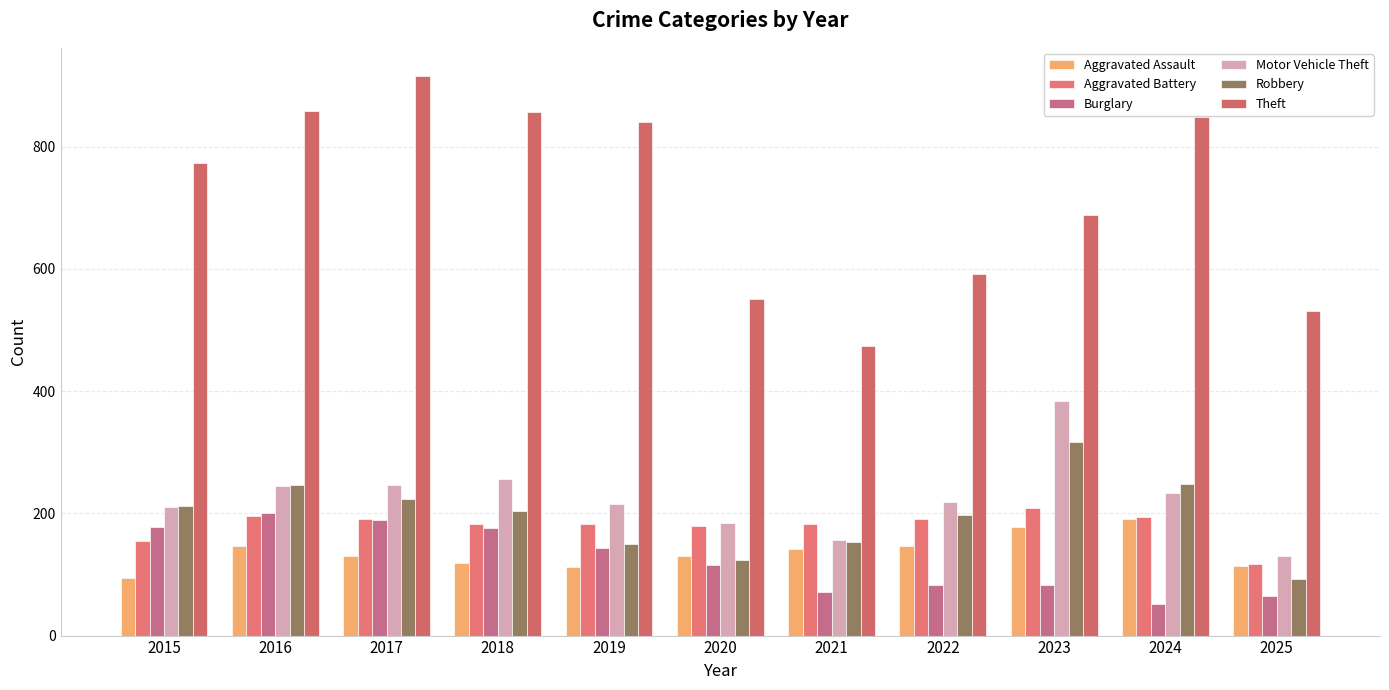

What is the value of the Theft bar at the 1st from the left?

774